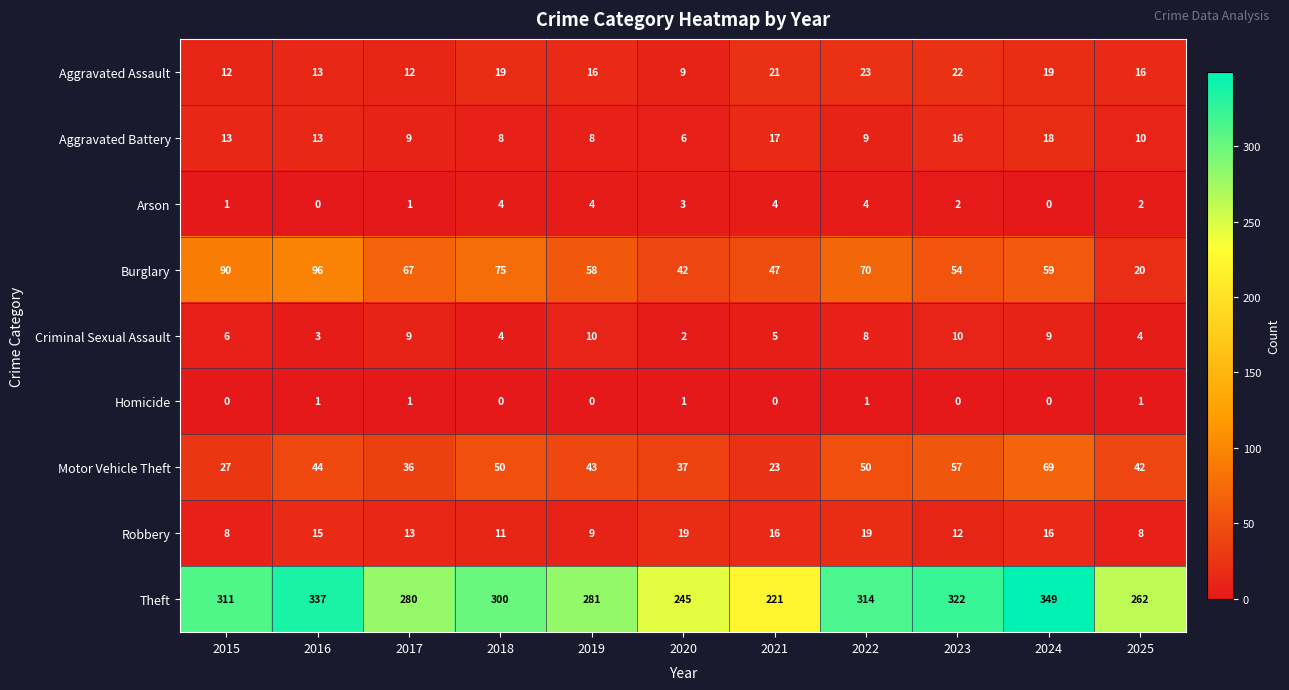

At which label is Criminal Sexual Assault closest to 6?

2015